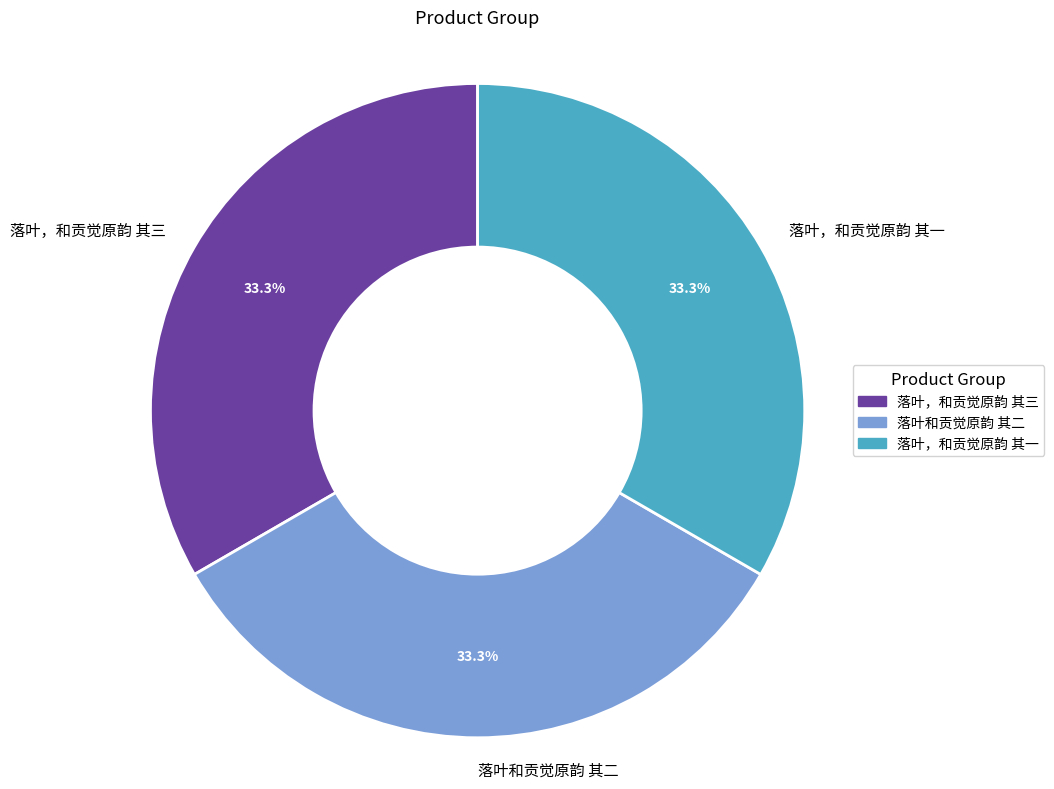

To the nearest percent, what percentage of the pie is 落叶，和贡觉原韵 其三?

33%